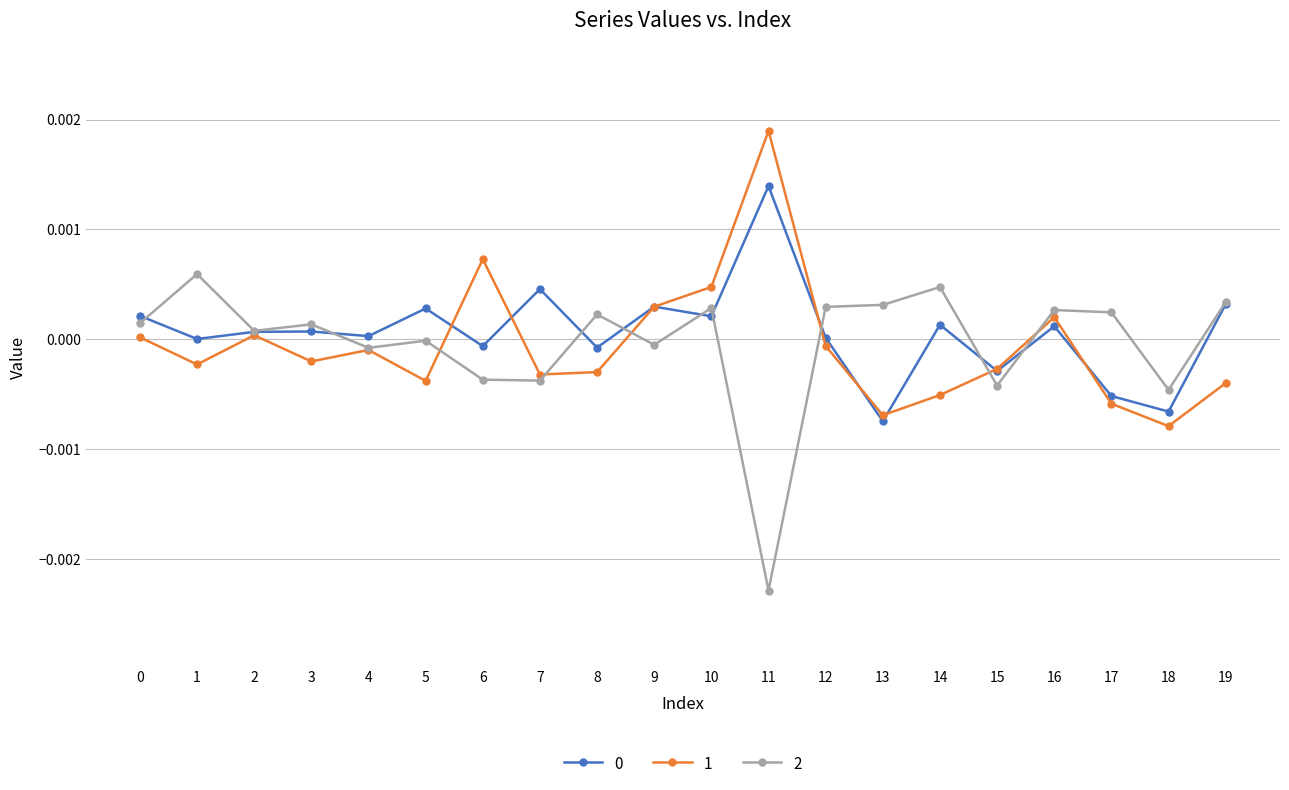

Which series has the largest range (max minus min)?

2